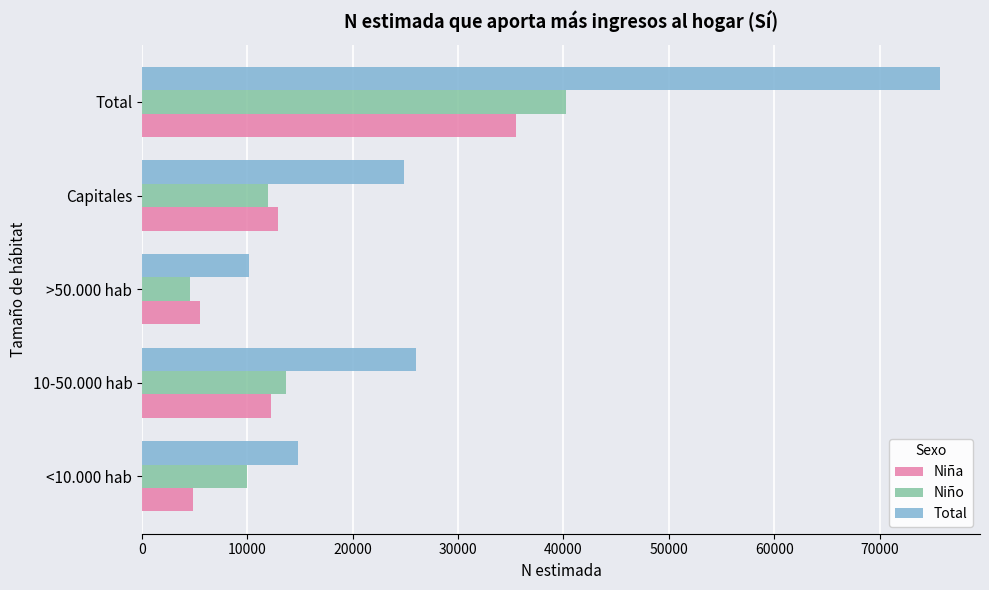

Is the value of Niño at Capitales greater than the value of Total at 10-50.000 hab?

No